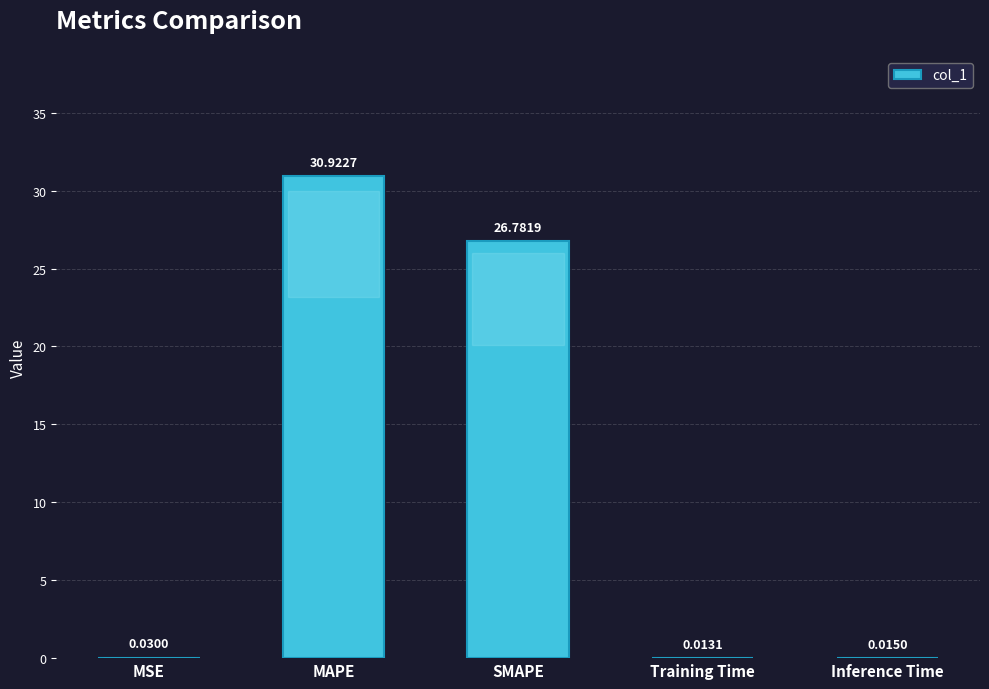

At which label is the value closest to 15?

SMAPE